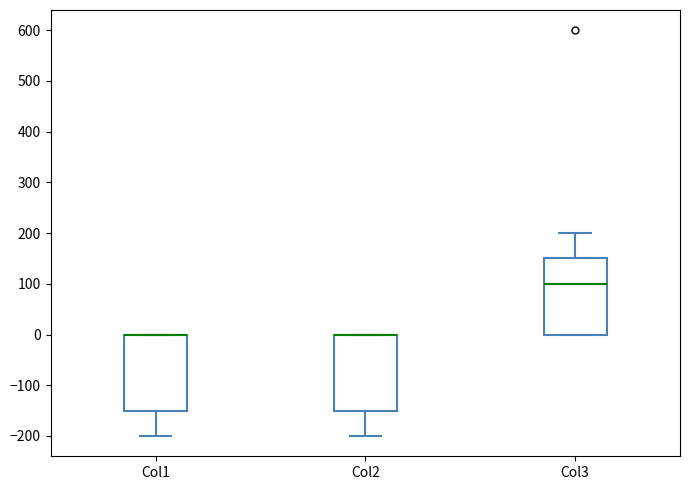

Reading left to right, transcribe this box plot: for each box, give where its median line is, the range the box spans, and where its two whiskers end, as read against the y-axis. The values are not printed on the chart, so give them approximately, as read against the axis.

Col1: median 0 (drawn on the box's upper edge), box -150 to 0, whiskers -200 to 0
Col2: median 0 (drawn on the box's upper edge), box -150 to 0, whiskers -200 to 0
Col3: median 100, box 0 to 150, whiskers 0 to 200